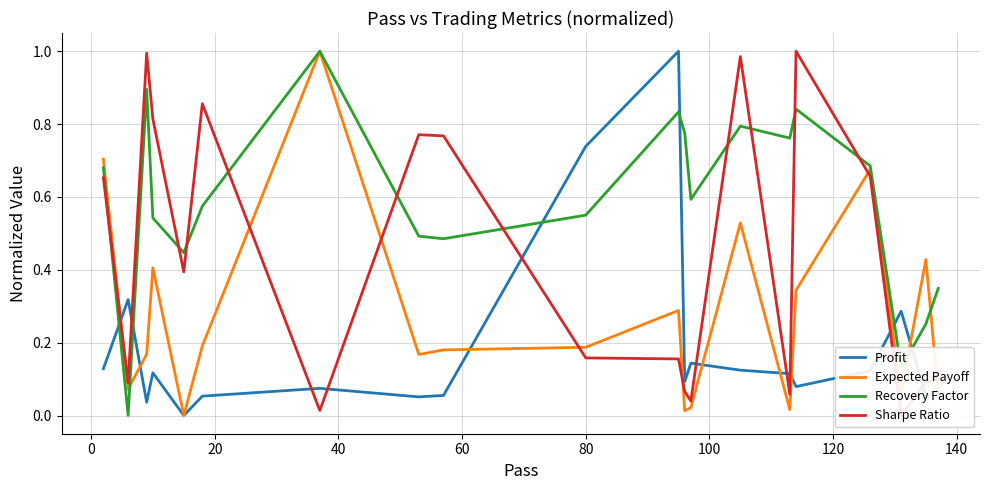

How many intersections are there between Profit and Recovery Factor?

6